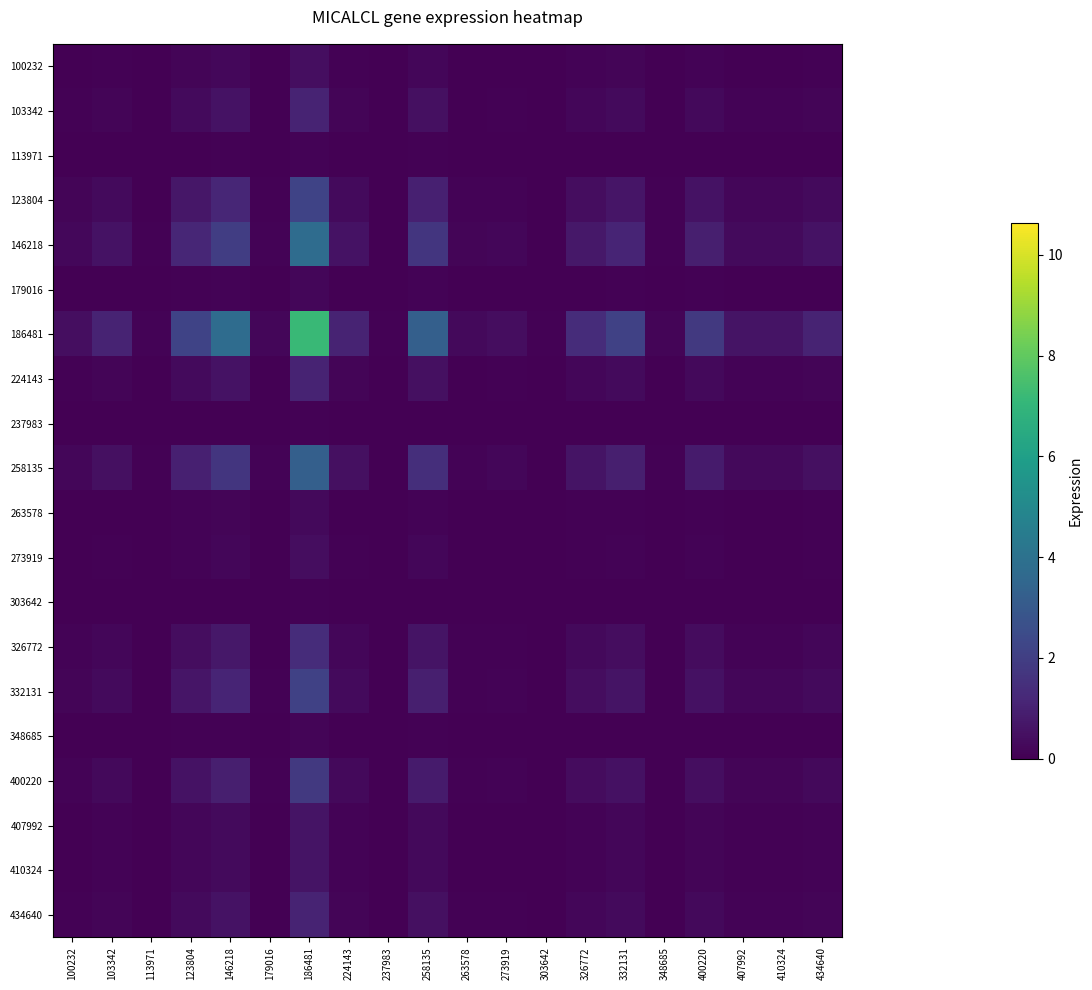

Reading left to right, transcribe all the data shown in this chart.

100232: 100232=0.0	103342=0.1	113971=0.0	123804=0.1	146218=0.2	179016=0.0	186481=0.5	224143=0.1	237983=0.0	258135=0.2	263578=0.0	273919=0.0	303642=0.0	326772=0.1	332131=0.1	348685=0.0	400220=0.1	407992=0.0	410324=0.0	434640=0.1
103342: 100232=0.1	103342=0.2	113971=0.0	123804=0.3	146218=0.6	179016=0.0	186481=1.1	224143=0.2	237983=0.0	258135=0.5	263578=0.0	273919=0.1	303642=0.0	326772=0.2	332131=0.3	348685=0.0	400220=0.3	407992=0.1	410324=0.1	434640=0.2
113971: 100232=0.0	103342=0.0	113971=0.0	123804=0.0	146218=0.1	179016=0.0	186481=0.1	224143=0.0	237983=0.0	258135=0.1	263578=0.0	273919=0.0	303642=0.0	326772=0.0	332131=0.0	348685=0.0	400220=0.0	407992=0.0	410324=0.0	434640=0.0
123804: 100232=0.1	103342=0.3	113971=0.0	123804=0.7	146218=1.1	179016=0.1	186481=2.2	224143=0.3	237983=0.0	258135=1.0	263578=0.1	273919=0.1	303642=0.0	326772=0.4	332131=0.6	348685=0.0	400220=0.6	407992=0.2	410324=0.2	434640=0.3
146218: 100232=0.2	103342=0.6	113971=0.1	123804=1.1	146218=2.0	179016=0.1	186481=3.8	224143=0.6	237983=0.0	258135=1.7	263578=0.1	273919=0.2	303642=0.0	326772=0.7	332131=1.1	348685=0.1	400220=0.9	407992=0.3	410324=0.3	434640=0.6
179016: 100232=0.0	103342=0.0	113971=0.0	123804=0.1	146218=0.1	179016=0.0	186481=0.2	224143=0.0	237983=0.0	258135=0.1	263578=0.0	273919=0.0	303642=0.0	326772=0.0	332131=0.1	348685=0.0	400220=0.0	407992=0.0	410324=0.0	434640=0.0
186481: 100232=0.5	103342=1.1	113971=0.1	123804=2.2	146218=3.8	179016=0.2	186481=7.2	224143=1.1	237983=0.1	258135=3.2	263578=0.3	273919=0.4	303642=0.1	326772=1.3	332131=2.1	348685=0.1	400220=1.8	407992=0.6	410324=0.6	434640=1.1
224143: 100232=0.1	103342=0.2	113971=0.0	123804=0.3	146218=0.6	179016=0.0	186481=1.1	224143=0.2	237983=0.0	258135=0.5	263578=0.0	273919=0.1	303642=0.0	326772=0.2	332131=0.3	348685=0.0	400220=0.3	407992=0.1	410324=0.1	434640=0.2
237983: 100232=0.0	103342=0.0	113971=0.0	123804=0.0	146218=0.0	179016=0.0	186481=0.1	224143=0.0	237983=0.0	258135=0.0	263578=0.0	273919=0.0	303642=0.0	326772=0.0	332131=0.0	348685=0.0	400220=0.0	407992=0.0	410324=0.0	434640=0.0
258135: 100232=0.2	103342=0.5	113971=0.1	123804=1.0	146218=1.7	179016=0.1	186481=3.2	224143=0.5	237983=0.0	258135=1.4	263578=0.1	273919=0.2	303642=0.0	326772=0.6	332131=0.9	348685=0.1	400220=0.8	407992=0.3	410324=0.3	434640=0.5
263578: 100232=0.0	103342=0.0	113971=0.0	123804=0.1	146218=0.1	179016=0.0	186481=0.3	224143=0.0	237983=0.0	258135=0.1	263578=0.0	273919=0.0	303642=0.0	326772=0.1	332131=0.1	348685=0.0	400220=0.1	407992=0.0	410324=0.0	434640=0.0
273919: 100232=0.0	103342=0.1	113971=0.0	123804=0.1	146218=0.2	179016=0.0	186481=0.4	224143=0.1	237983=0.0	258135=0.2	263578=0.0	273919=0.0	303642=0.0	326772=0.1	332131=0.1	348685=0.0	400220=0.1	407992=0.0	410324=0.0	434640=0.1
303642: 100232=0.0	103342=0.0	113971=0.0	123804=0.0	146218=0.0	179016=0.0	186481=0.1	224143=0.0	237983=0.0	258135=0.0	263578=0.0	273919=0.0	303642=0.0	326772=0.0	332131=0.0	348685=0.0	400220=0.0	407992=0.0	410324=0.0	434640=0.0
326772: 100232=0.1	103342=0.2	113971=0.0	123804=0.4	146218=0.7	179016=0.0	186481=1.3	224143=0.2	237983=0.0	258135=0.6	263578=0.1	273919=0.1	303642=0.0	326772=0.3	332131=0.4	348685=0.0	400220=0.3	407992=0.1	410324=0.1	434640=0.2
332131: 100232=0.1	103342=0.3	113971=0.0	123804=0.6	146218=1.1	179016=0.1	186481=2.1	224143=0.3	237983=0.0	258135=0.9	263578=0.1	273919=0.1	303642=0.0	326772=0.4	332131=0.6	348685=0.0	400220=0.5	407992=0.2	410324=0.2	434640=0.3
348685: 100232=0.0	103342=0.0	113971=0.0	123804=0.0	146218=0.1	179016=0.0	186481=0.1	224143=0.0	237983=0.0	258135=0.1	263578=0.0	273919=0.0	303642=0.0	326772=0.0	332131=0.0	348685=0.0	400220=0.0	407992=0.0	410324=0.0	434640=0.0
400220: 100232=0.1	103342=0.3	113971=0.0	123804=0.6	146218=0.9	179016=0.0	186481=1.8	224143=0.3	237983=0.0	258135=0.8	263578=0.1	273919=0.1	303642=0.0	326772=0.3	332131=0.5	348685=0.0	400220=0.5	407992=0.2	410324=0.2	434640=0.3
407992: 100232=0.0	103342=0.1	113971=0.0	123804=0.2	146218=0.3	179016=0.0	186481=0.6	224143=0.1	237983=0.0	258135=0.3	263578=0.0	273919=0.0	303642=0.0	326772=0.1	332131=0.2	348685=0.0	400220=0.2	407992=0.1	410324=0.1	434640=0.1
410324: 100232=0.0	103342=0.1	113971=0.0	123804=0.2	146218=0.3	179016=0.0	186481=0.6	224143=0.1	237983=0.0	258135=0.3	263578=0.0	273919=0.0	303642=0.0	326772=0.1	332131=0.2	348685=0.0	400220=0.2	407992=0.1	410324=0.0	434640=0.1
434640: 100232=0.1	103342=0.2	113971=0.0	123804=0.3	146218=0.6	179016=0.0	186481=1.1	224143=0.2	237983=0.0	258135=0.5	263578=0.0	273919=0.1	303642=0.0	326772=0.2	332131=0.3	348685=0.0	400220=0.3	407992=0.1	410324=0.1	434640=0.2